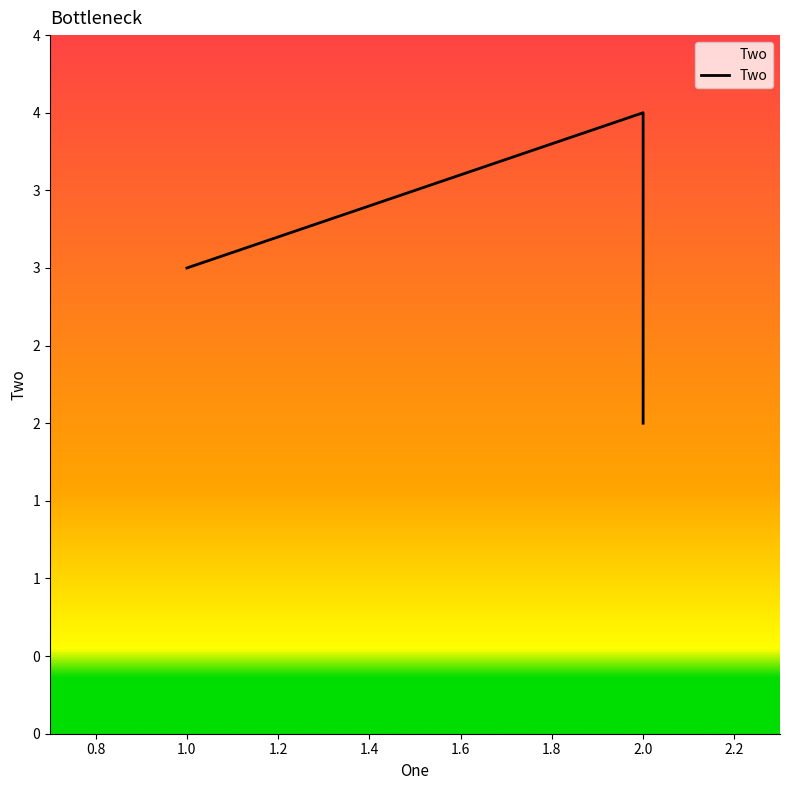

Reading left to right, transcribe all the data shown in this chart.

3	4	2	2